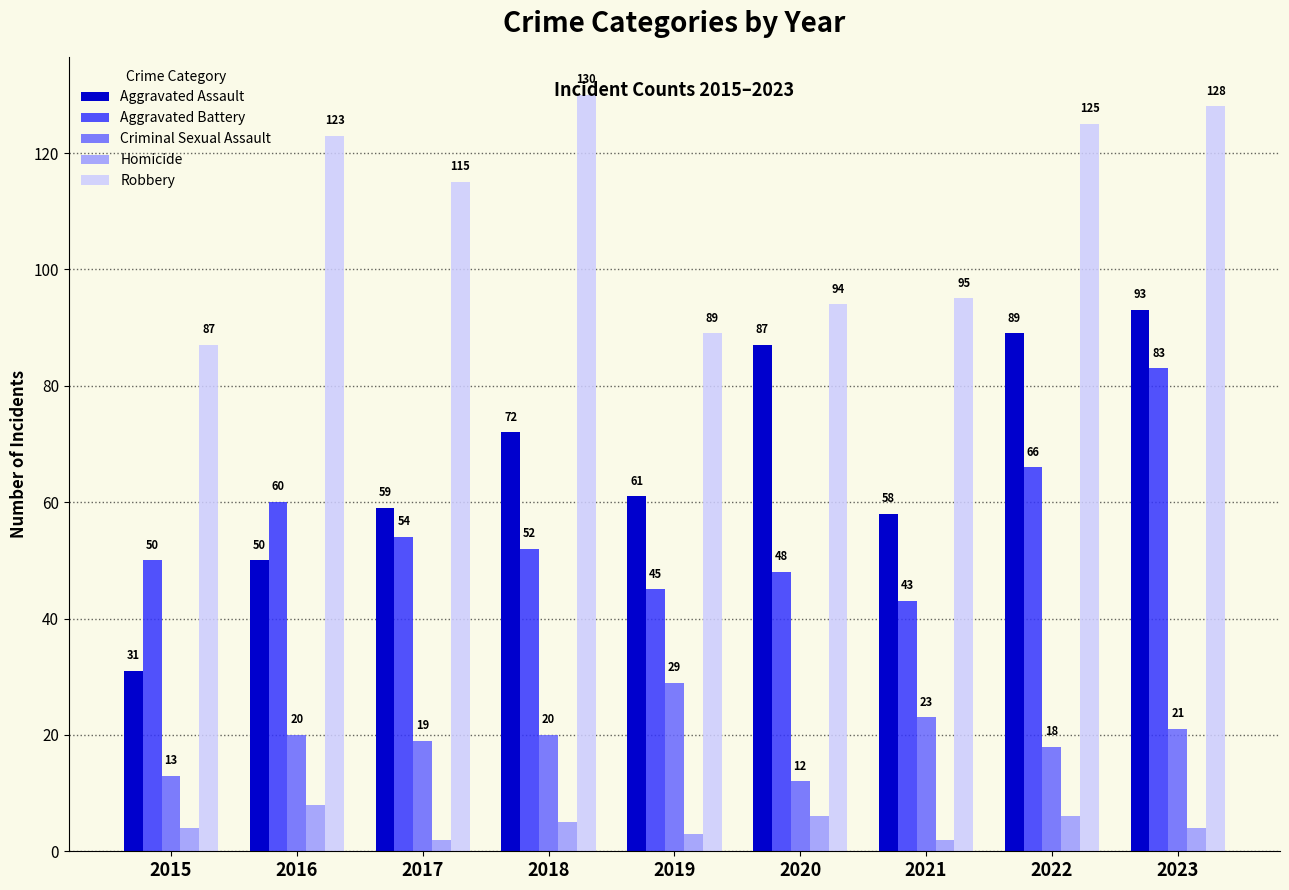

Reading left to right, extract all data points from this chart.

Aggravated Assault: 2015=31	2016=50	2017=59	2018=72	2019=61	2020=87	2021=58	2022=89	2023=93
Aggravated Battery: 2015=50	2016=60	2017=54	2018=52	2019=45	2020=48	2021=43	2022=66	2023=83
Criminal Sexual Assault: 2015=13	2016=20	2017=19	2018=20	2019=29	2020=12	2021=23	2022=18	2023=21
Homicide: 2015=4	2016=8	2017=2	2018=5	2019=3	2020=6	2021=2	2022=6	2023=4
Robbery: 2015=87	2016=123	2017=115	2018=130	2019=89	2020=94	2021=95	2022=125	2023=128